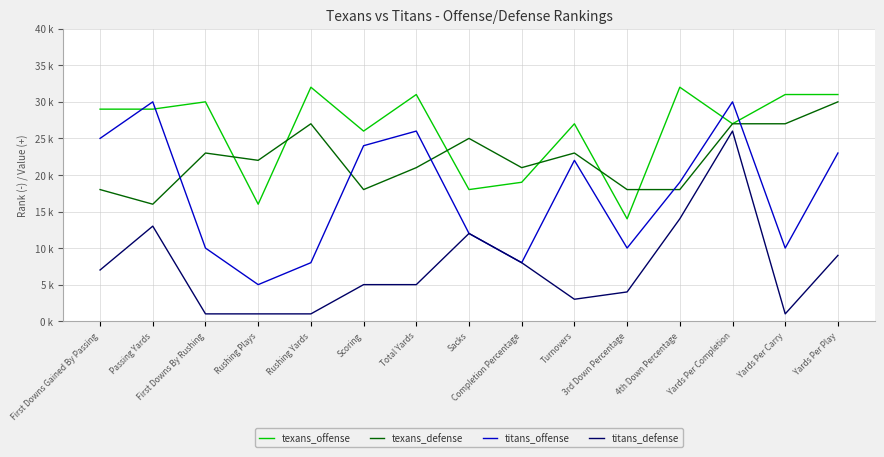

What is the label of the 13th point from the right?

First Downs By Rushing